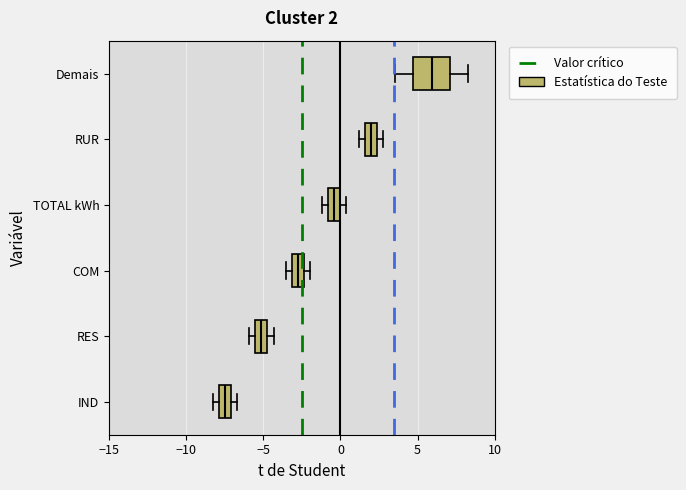

Which box is the widest, from its left edge to its right edge?

Demais